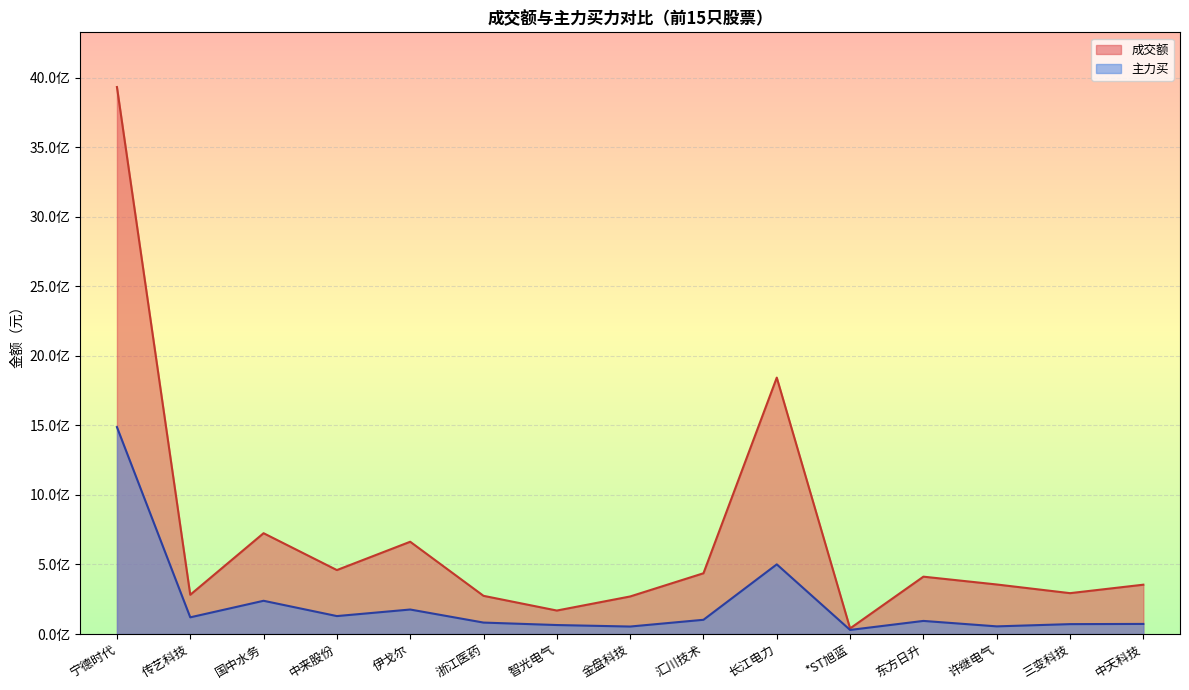

List the series in order of their peak value, highest first.

成交额, 主力买